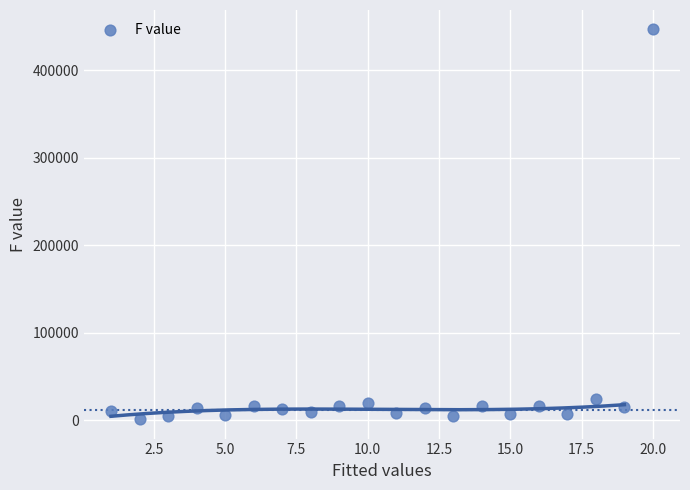

What is the range of X values (max minus min)?

19.0